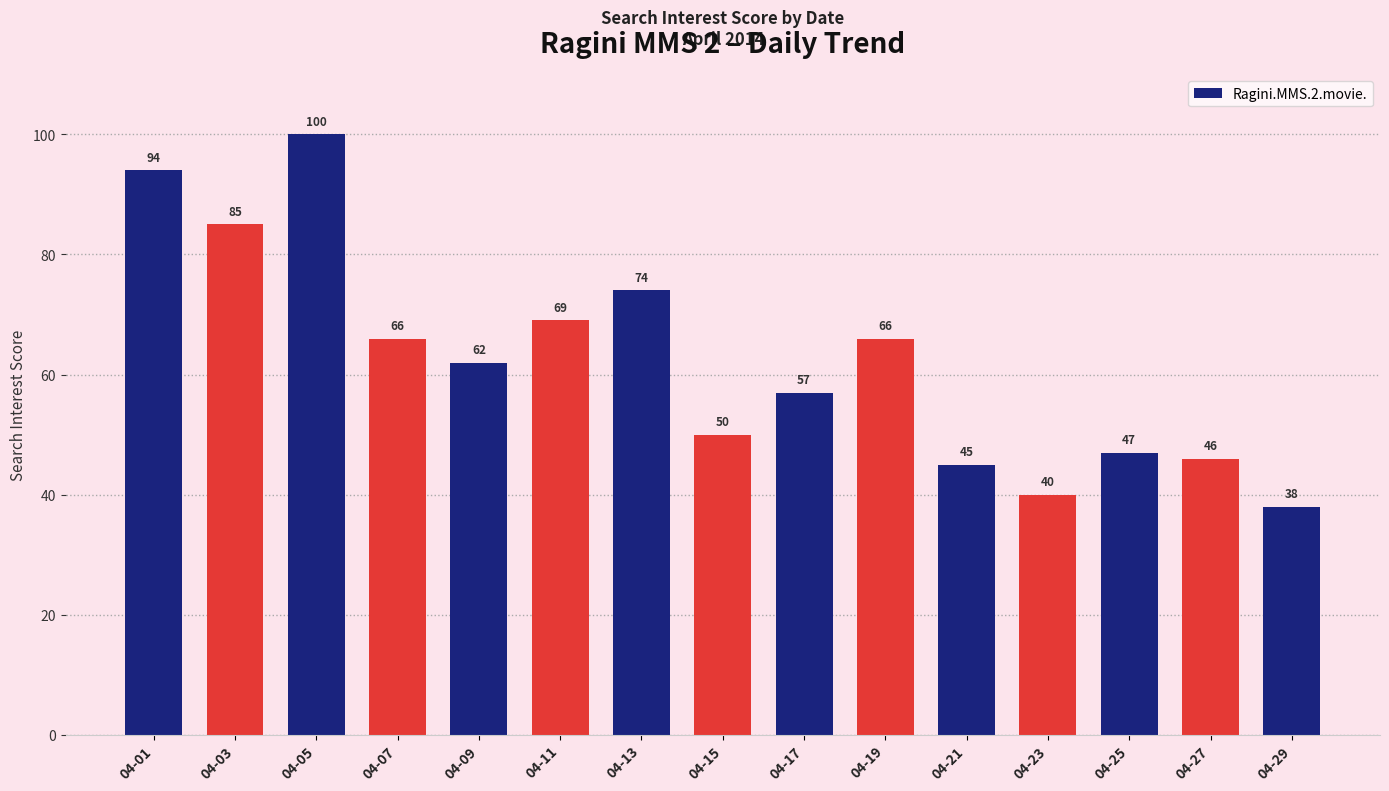

At which category does the chart reach its peak across all series?

04-05